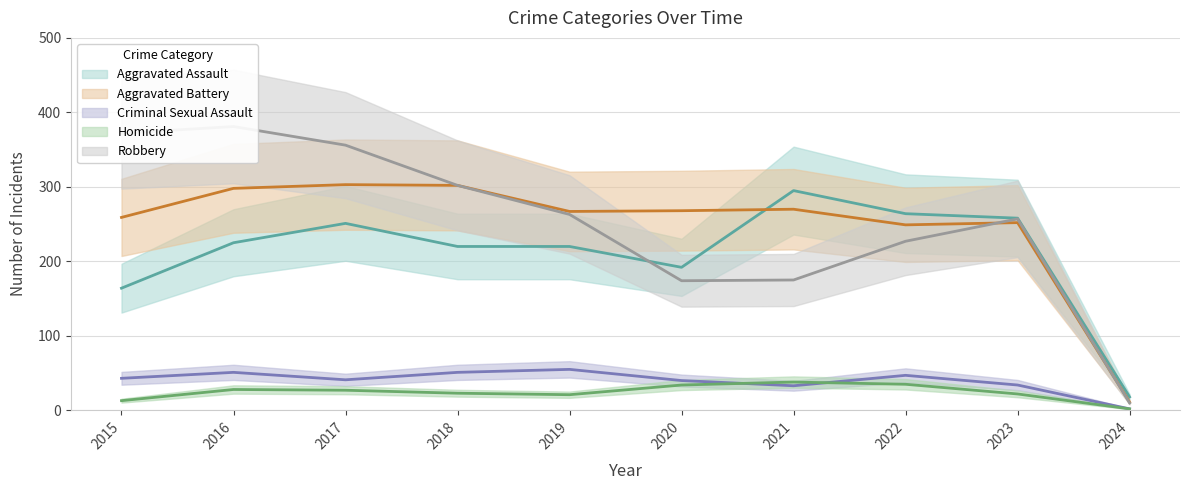

In Robbery, how many points are lower than both neighbors (excluding endpoints)?

1